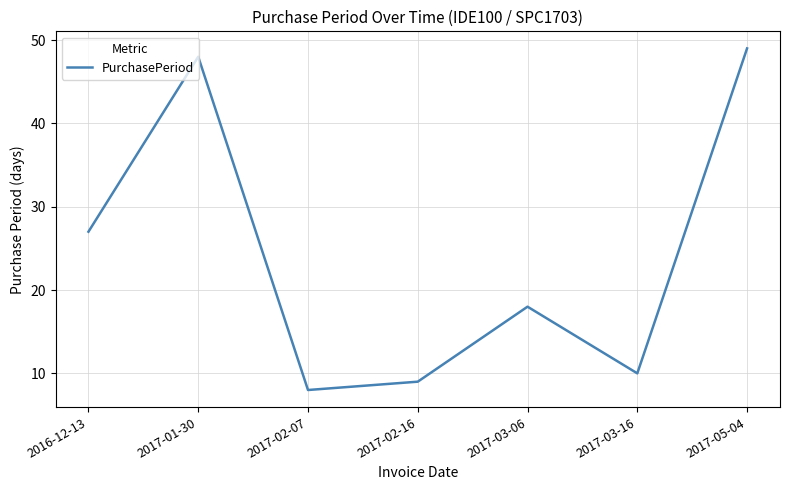

What is the greatest value displayed?

49